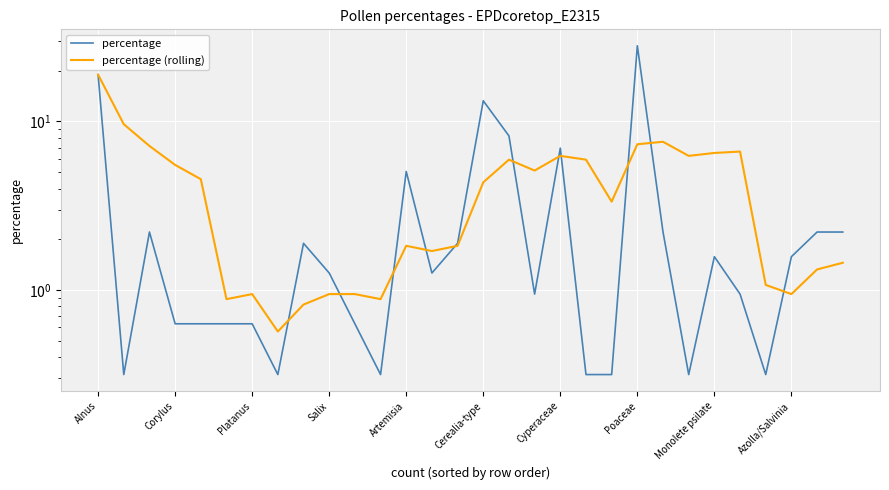

List the series in order of their peak value, lowest first.

percentage (rolling), percentage